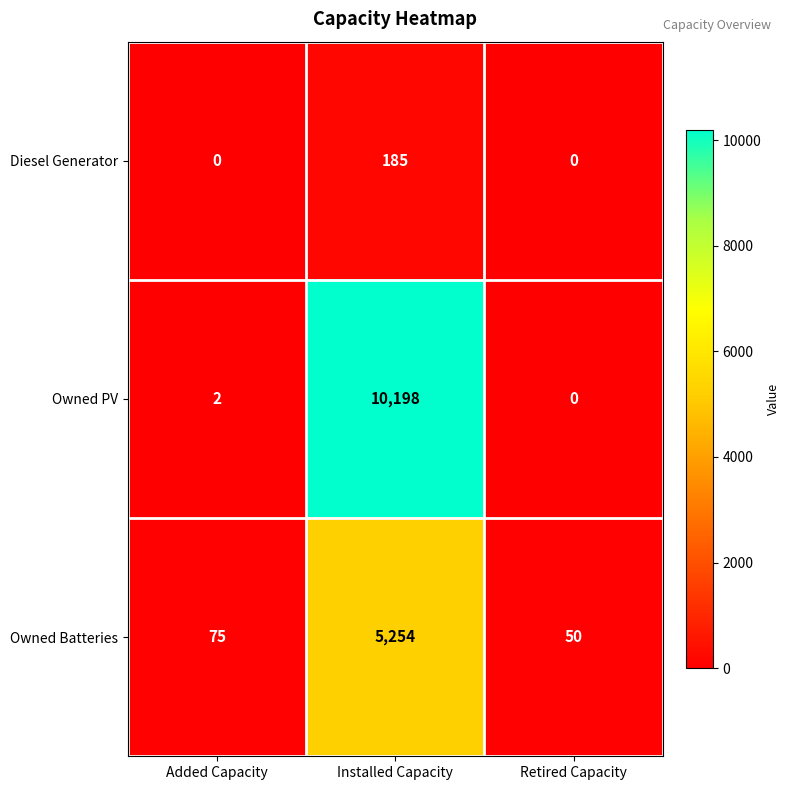

List the series in order of their overall mean, highest first.

Owned PV, Owned Batteries, Diesel Generator